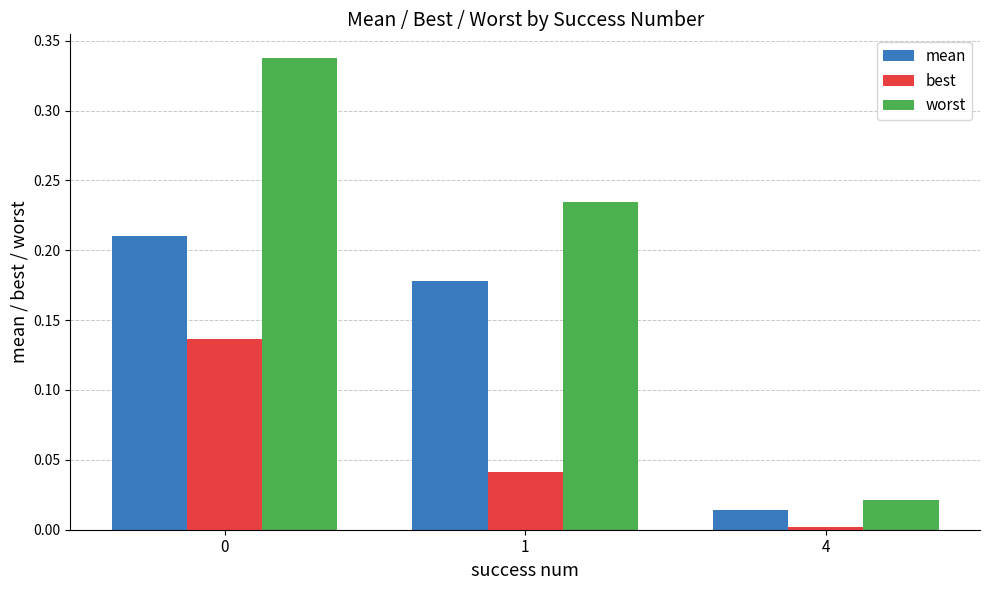

The mean series shows 0.1 at 0. True or false?

False